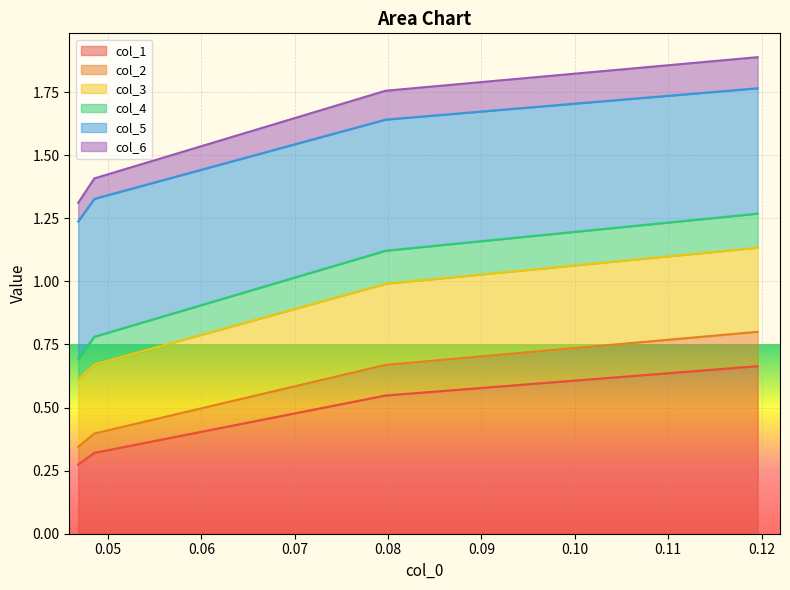

Does the chart display data point markers on the line(s)?

No